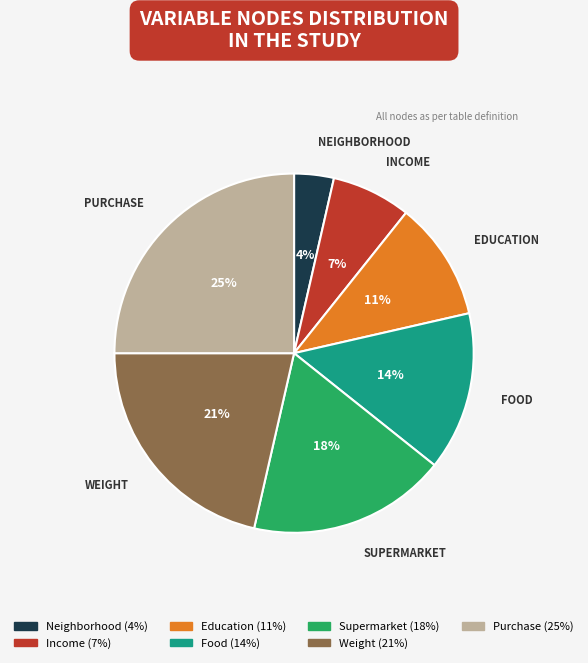

To the nearest percent, what is the difference between the largest and smallest slice percentages?

21%